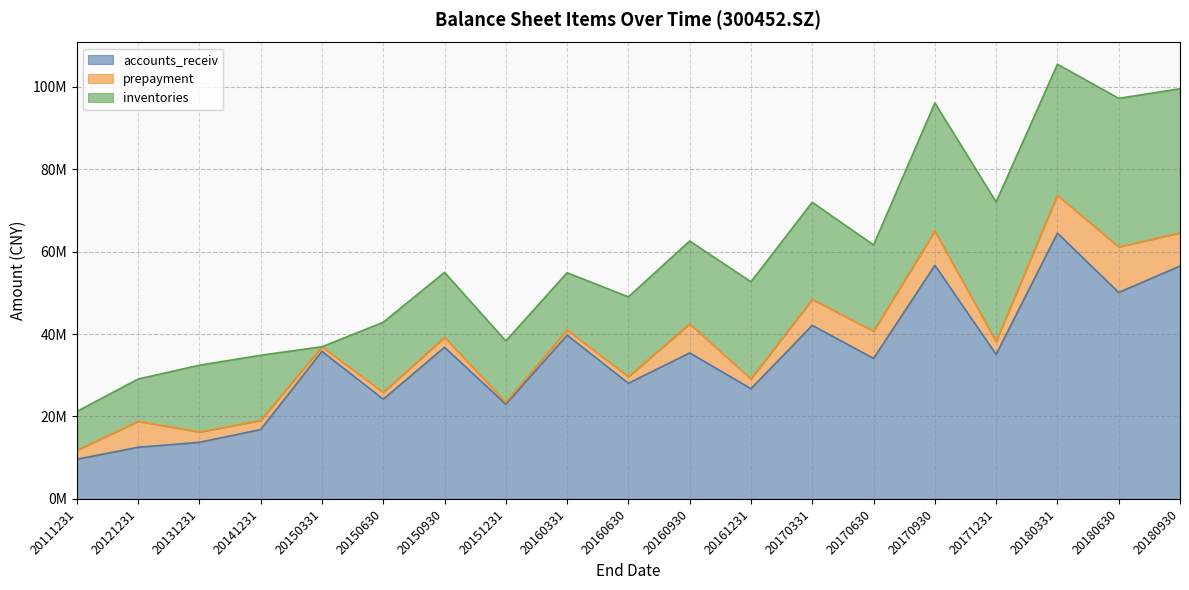

What is the difference between the maximum and minimum values in the prepayment series?

10589937.3